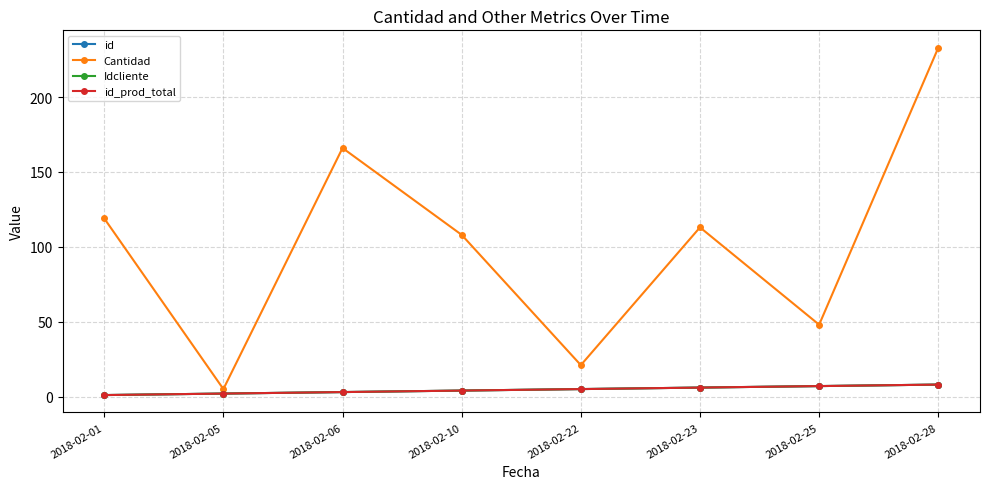

What is the value of the Idcliente point at the 3rd from the left?

3